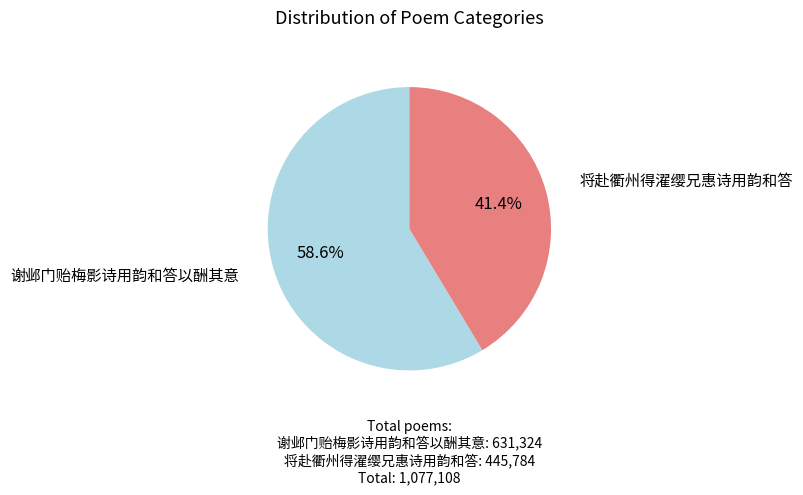

Is there a majority slice in this chart?

Yes